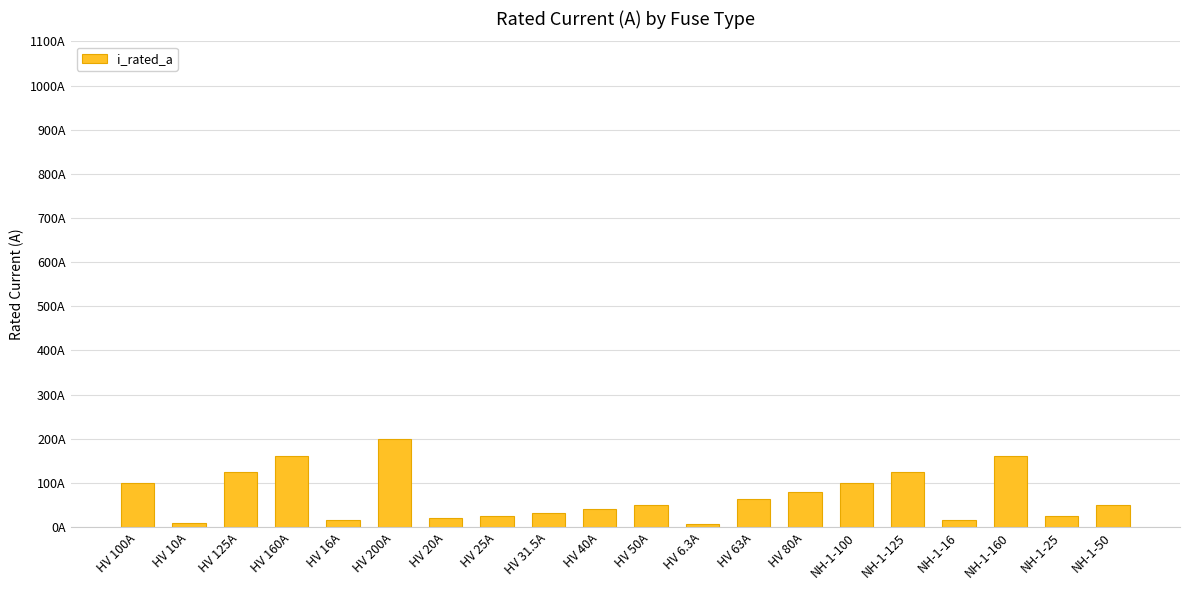

Does the chart contain any negative values?

No